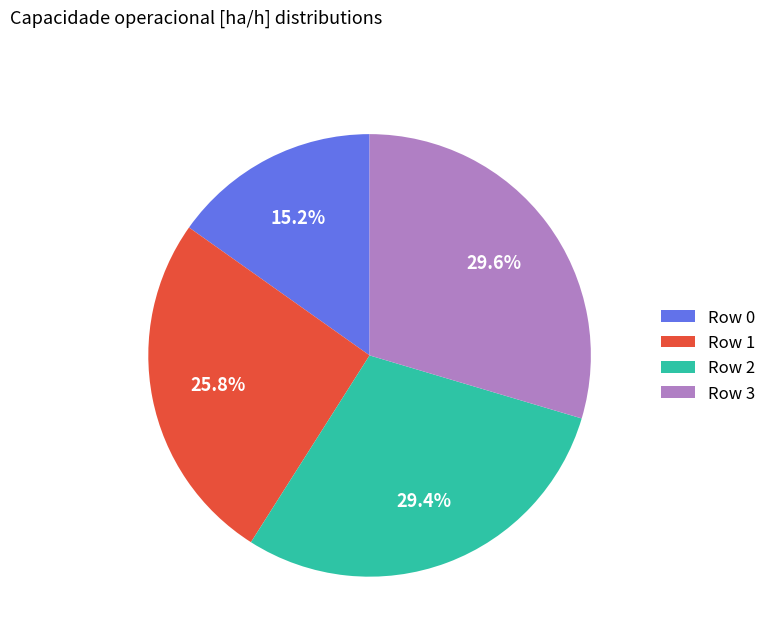

To the nearest percent, what is the difference between the largest and smallest slice percentages?

14%